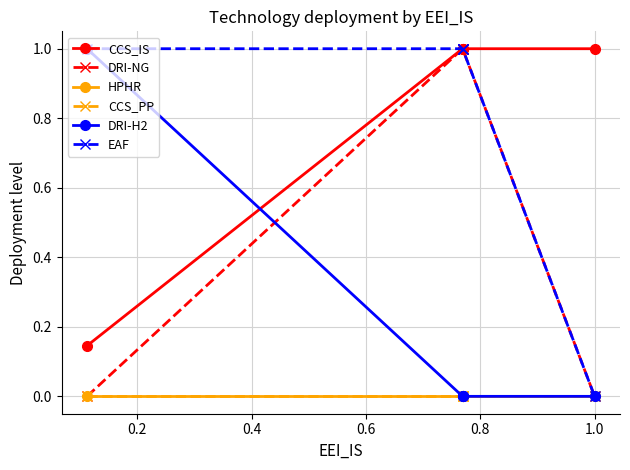

What is the sum of the DRI-NG values at 0.0 and 0.6?

1.0